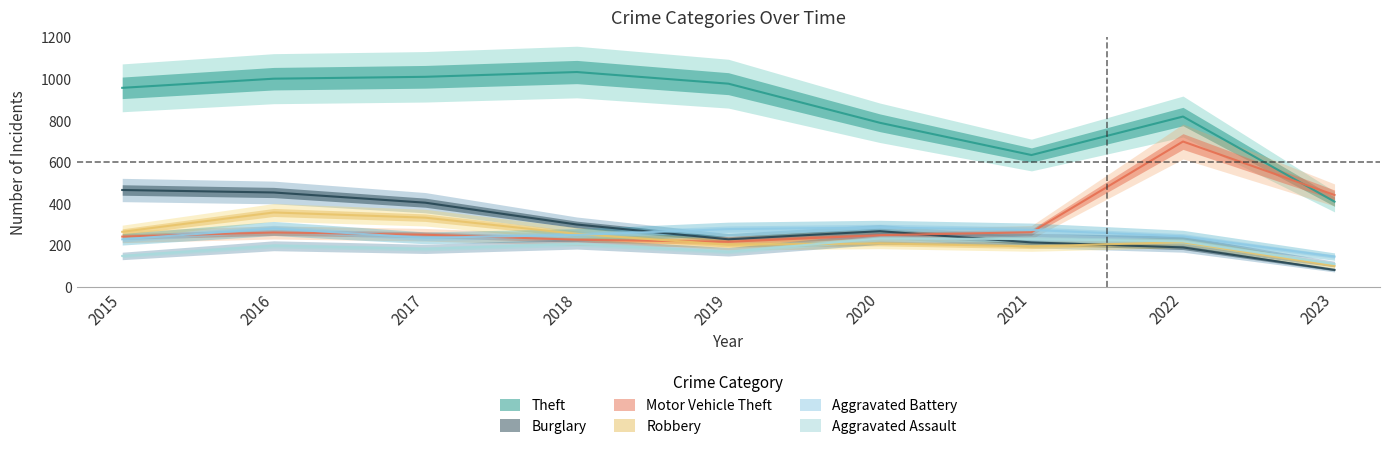

True or false: Motor Vehicle Theft has a value of 634 at 2023.

False